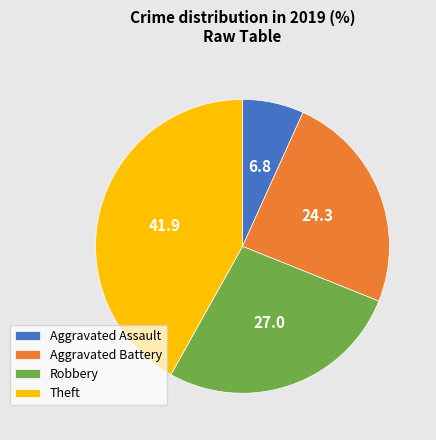

What is the smallest slice in the pie chart?

Aggravated Assault